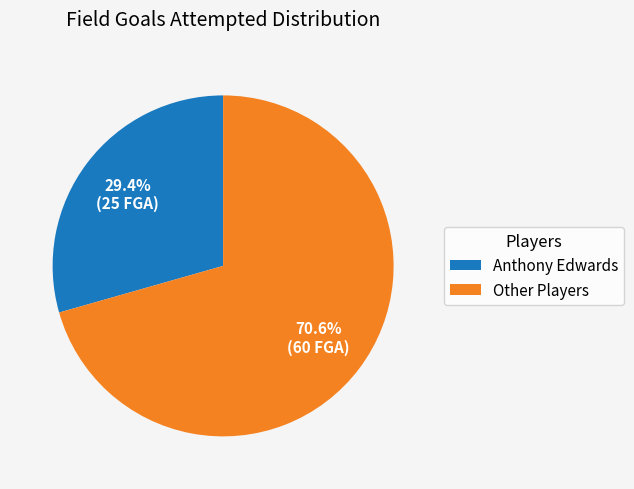

Between Anthony Edwards and Other Players, which is larger?

Other Players